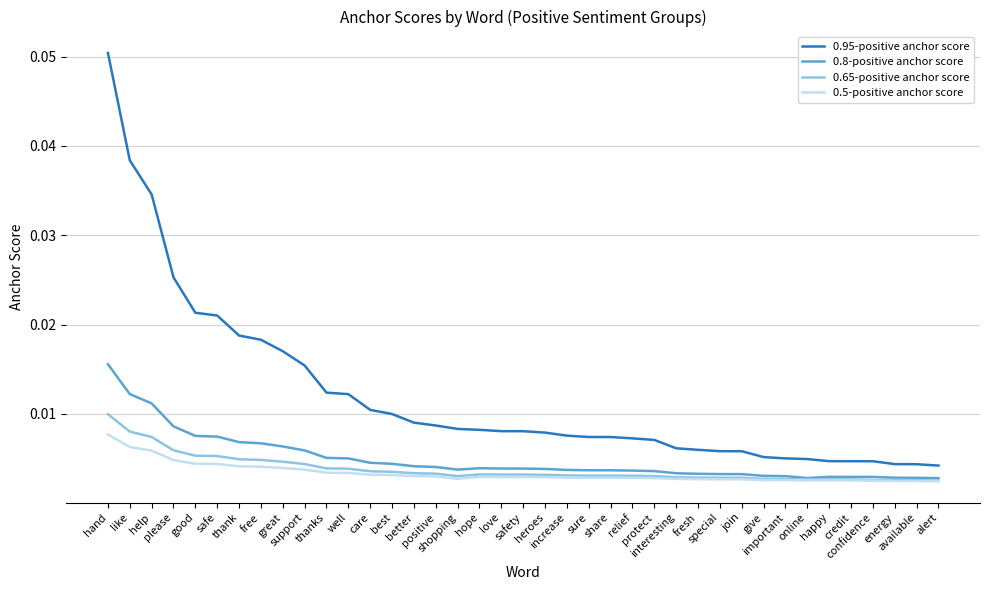

At which category is the sum across all series the highest?

hand